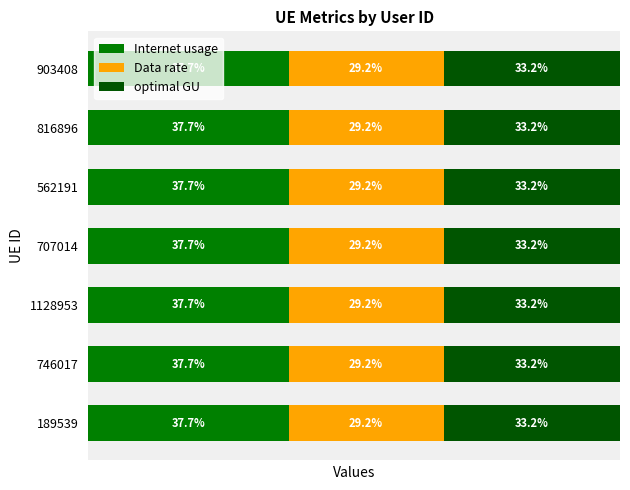

Rank the series at 189539 from highest to lowest value.

Internet usage, optimal GU, Data rate